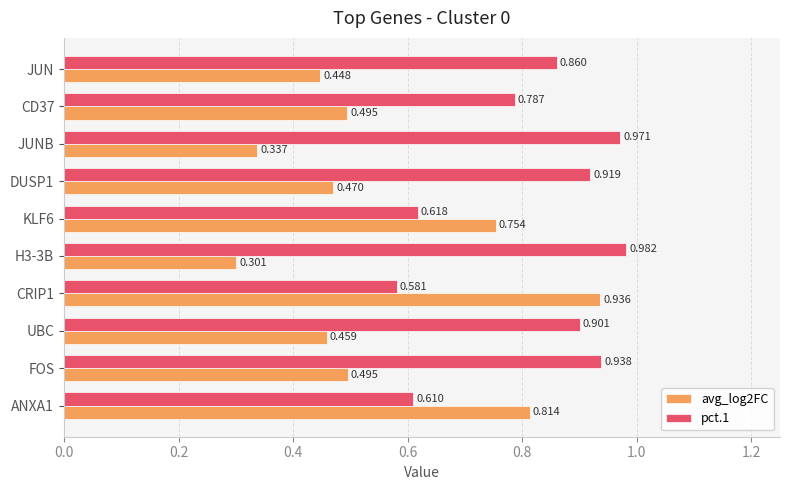

Is the value of avg_log2FC at CRIP1 greater than the value of pct.1 at DUSP1?

Yes